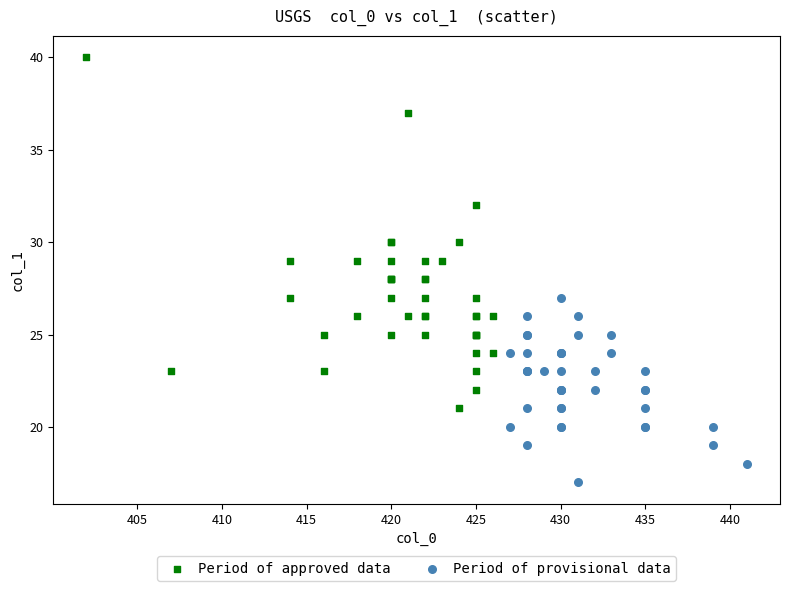

Which series reaches the maximum Y coordinate?

Period of approved data